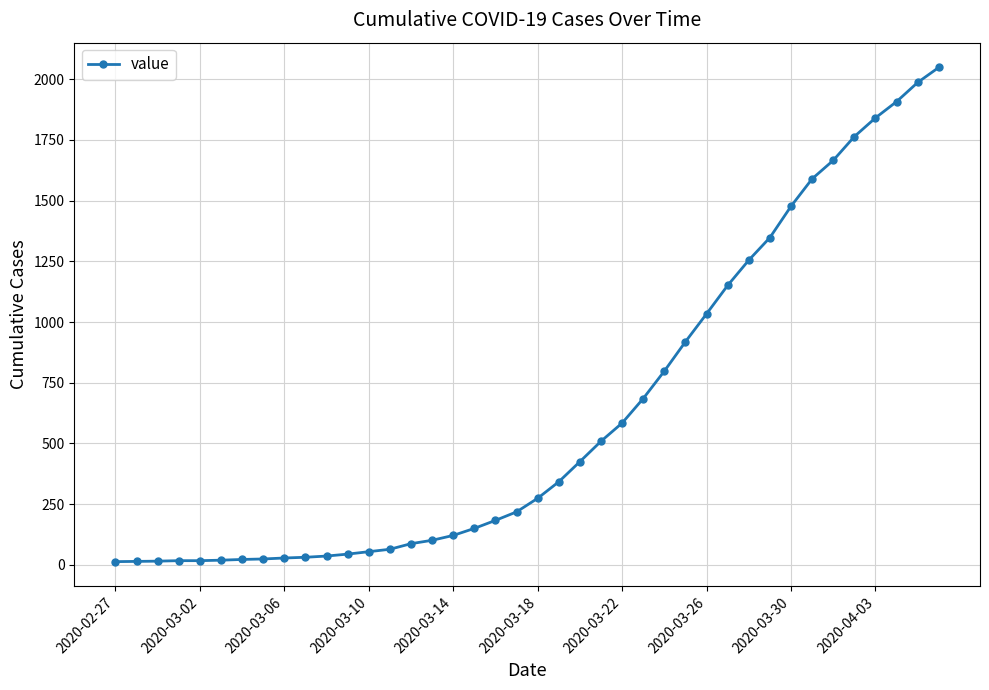

How many distinct data groups are displayed?

1